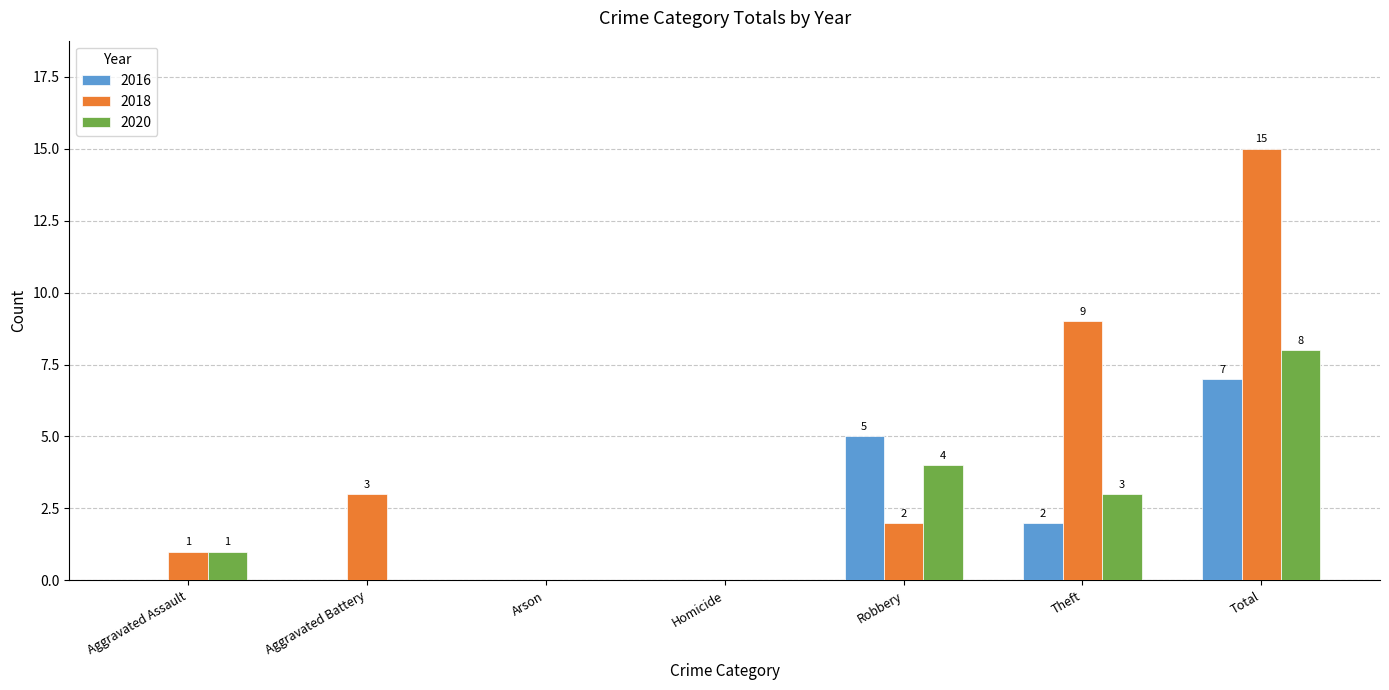

How many data points does each series have?

7